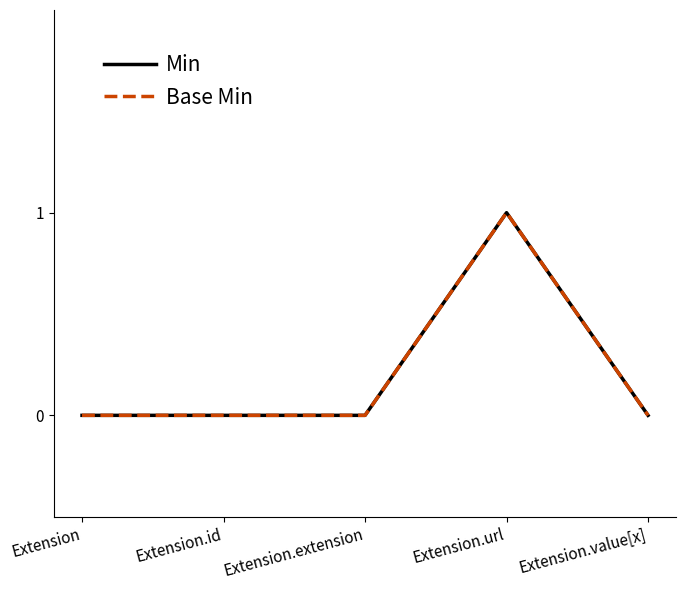

Is this an area chart (filled region under the line)?

No